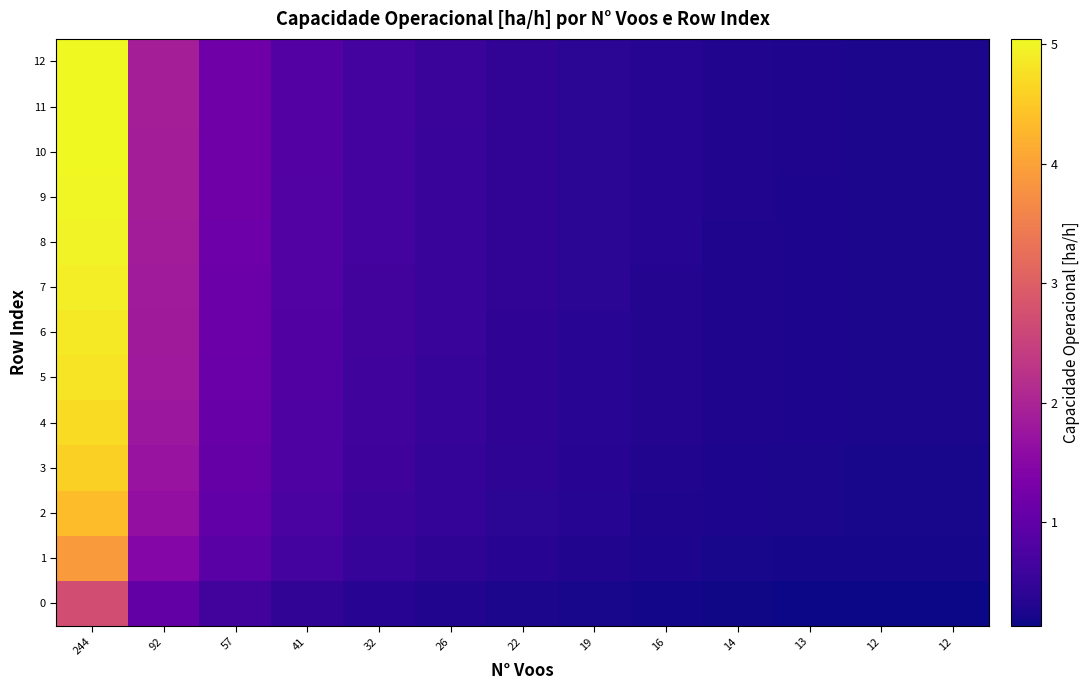

At which category does the chart reach its peak across all series?

244